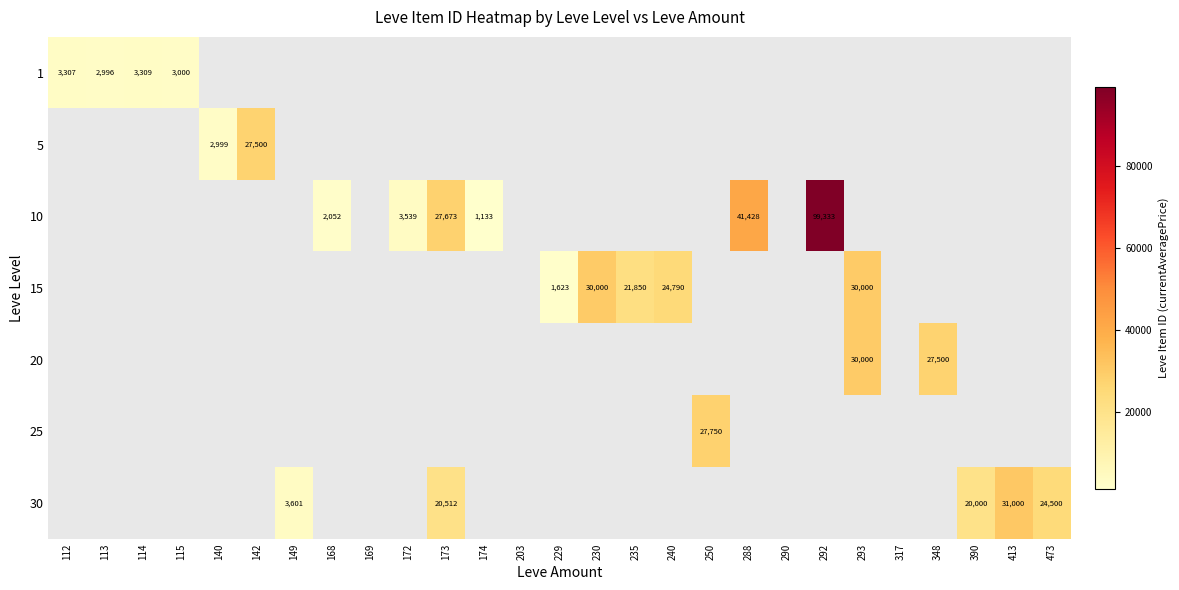

Is it true that 10 equals 3341 at 168?

False